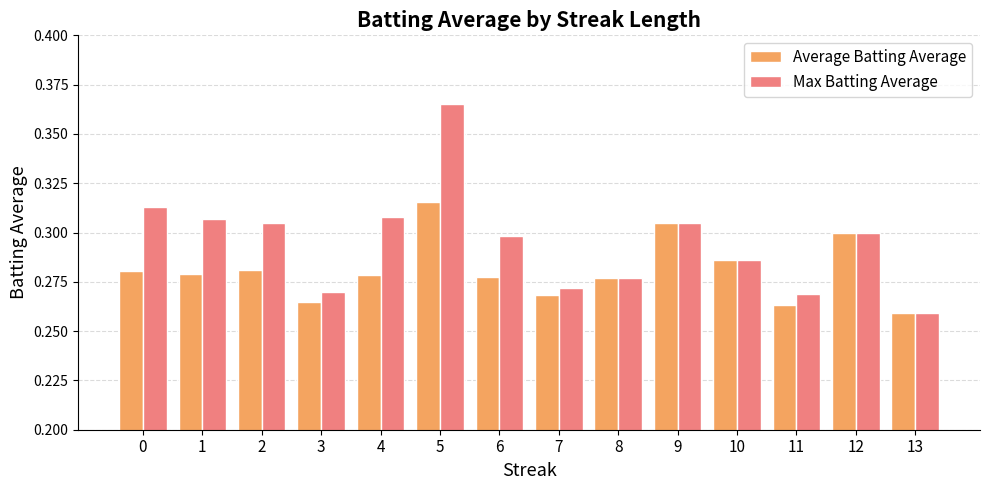

How many series are shown in this chart?

2